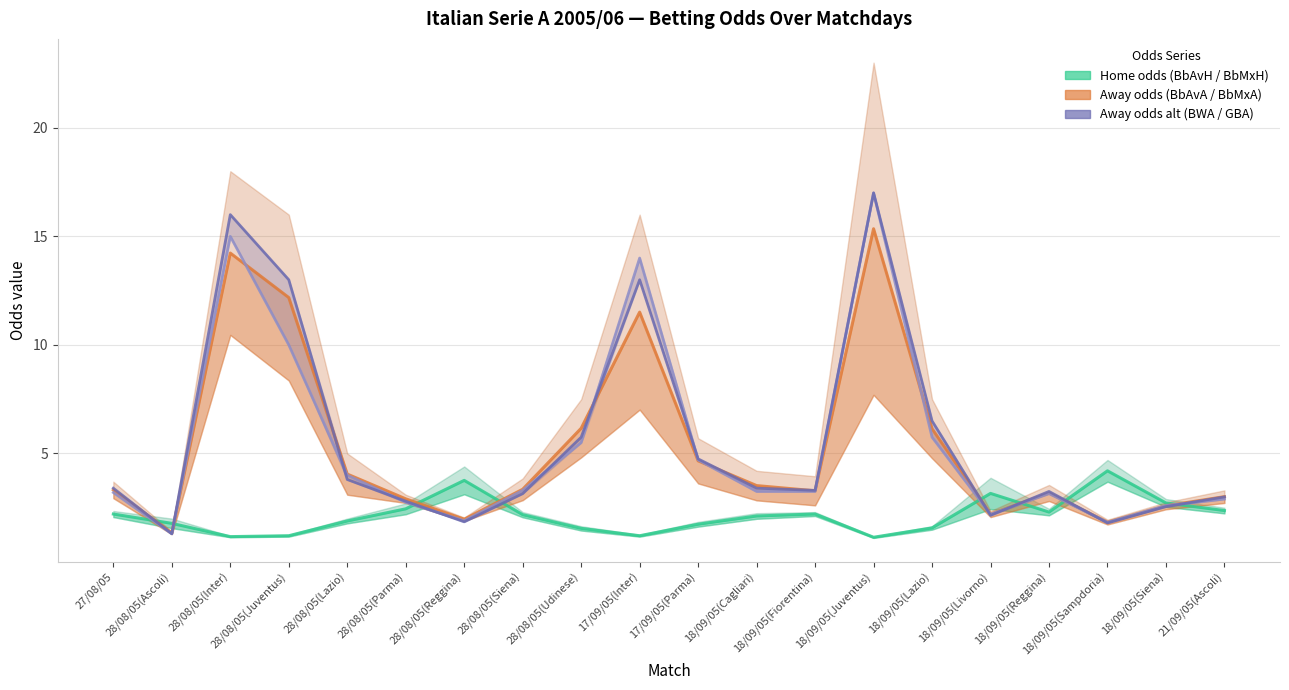

What is the average value of the BbAvA_line series?

5.3